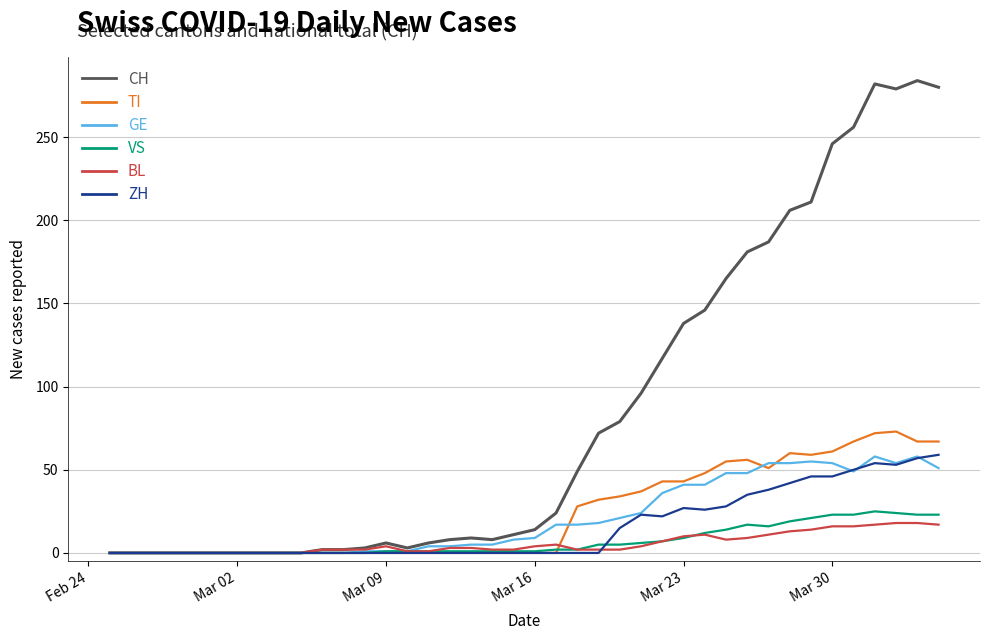

Which series has the largest total across all categories?

CH